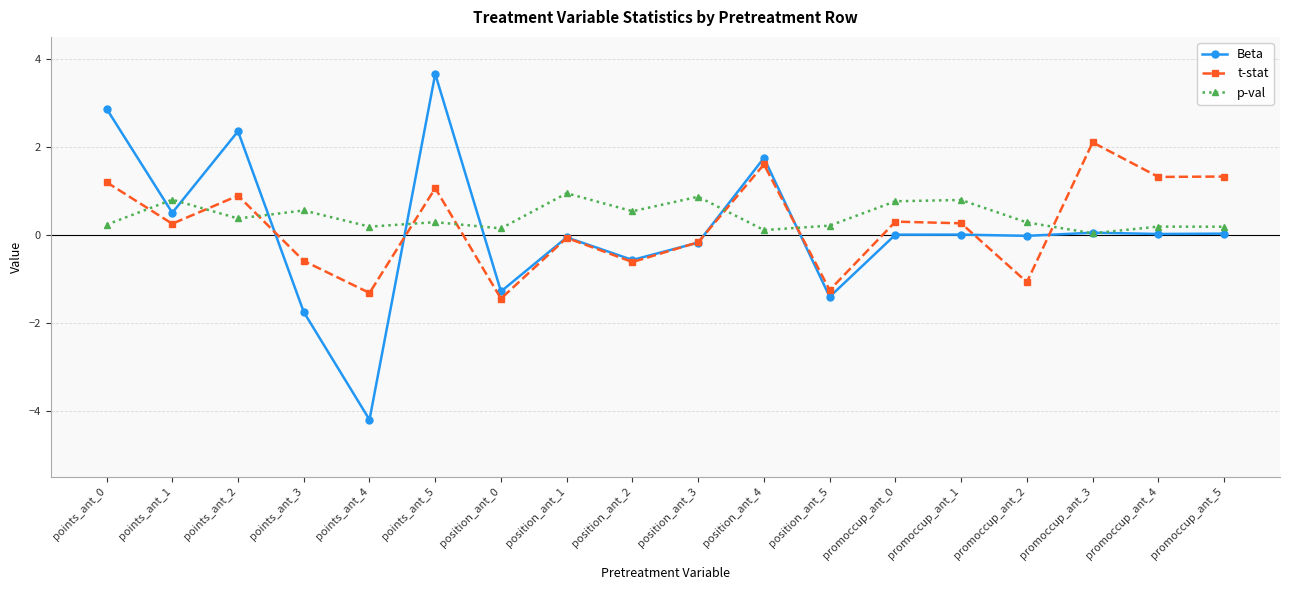

Which series has the largest total across all categories?

p-val